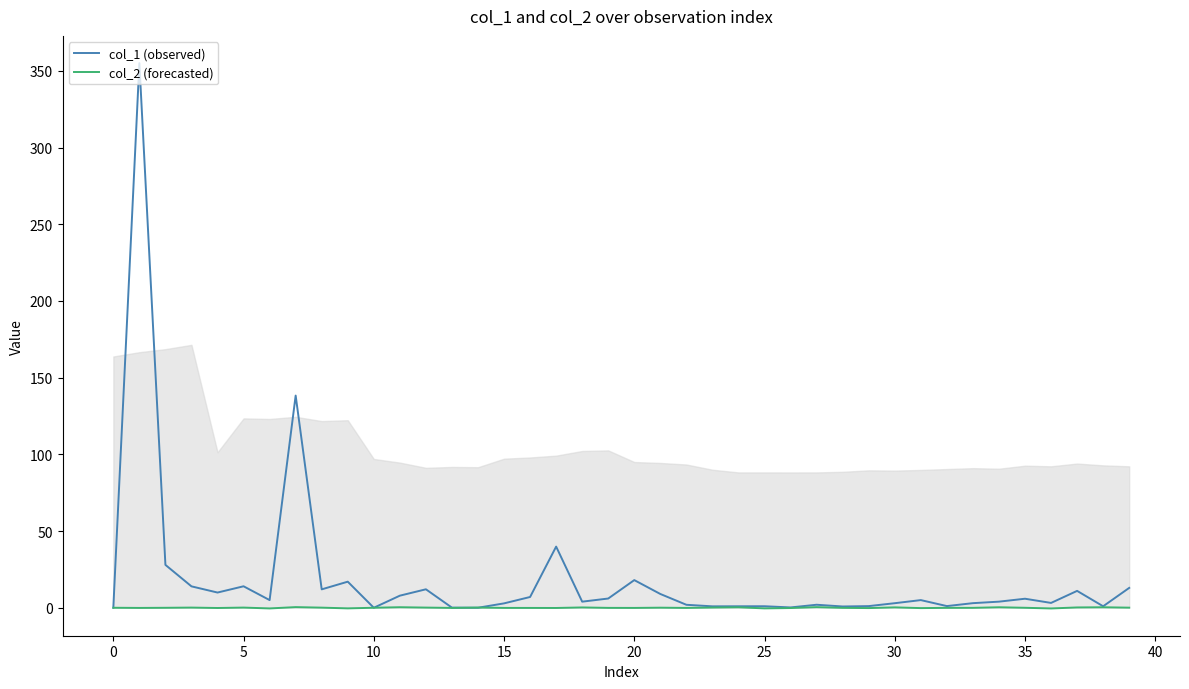

Which series ends up on top after the final intersection of col_1 (observed) and col_2 (forecasted)?

col_1 (observed)